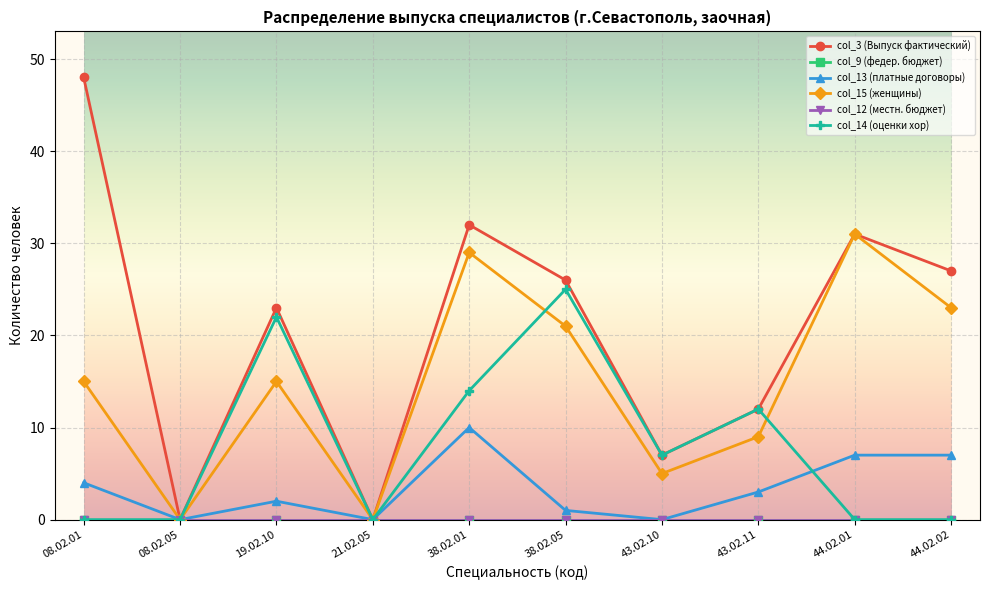

What is the difference between the col_3 (Выпуск фактический) values at 08.02.05 and 44.02.01?

31